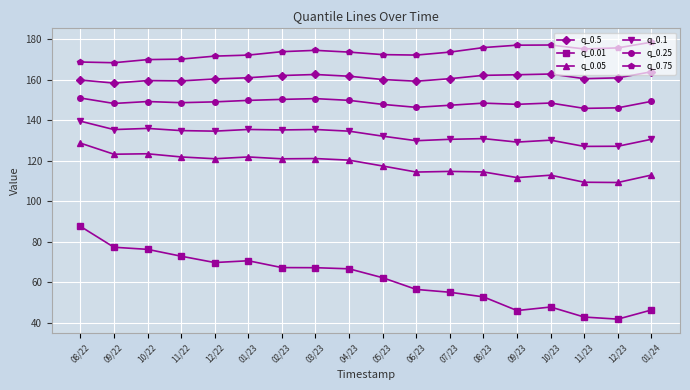

Does the chart have visible grid lines?

Yes